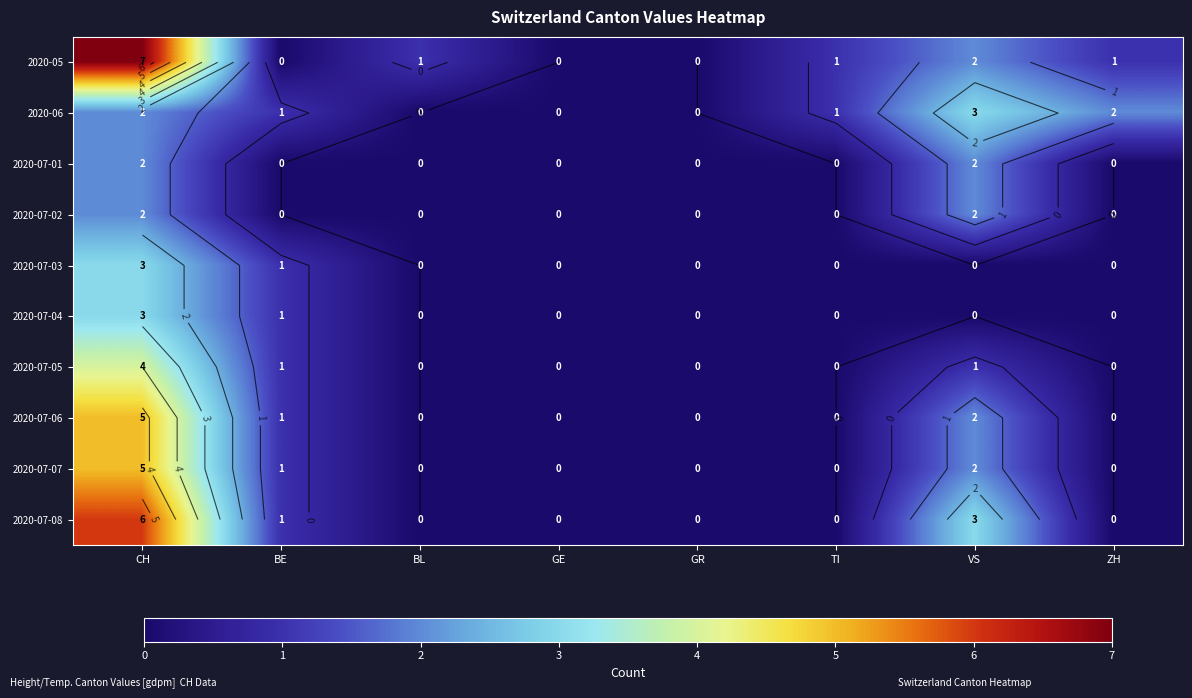

Which category has the highest value in the 2020-07-07 series?

CH